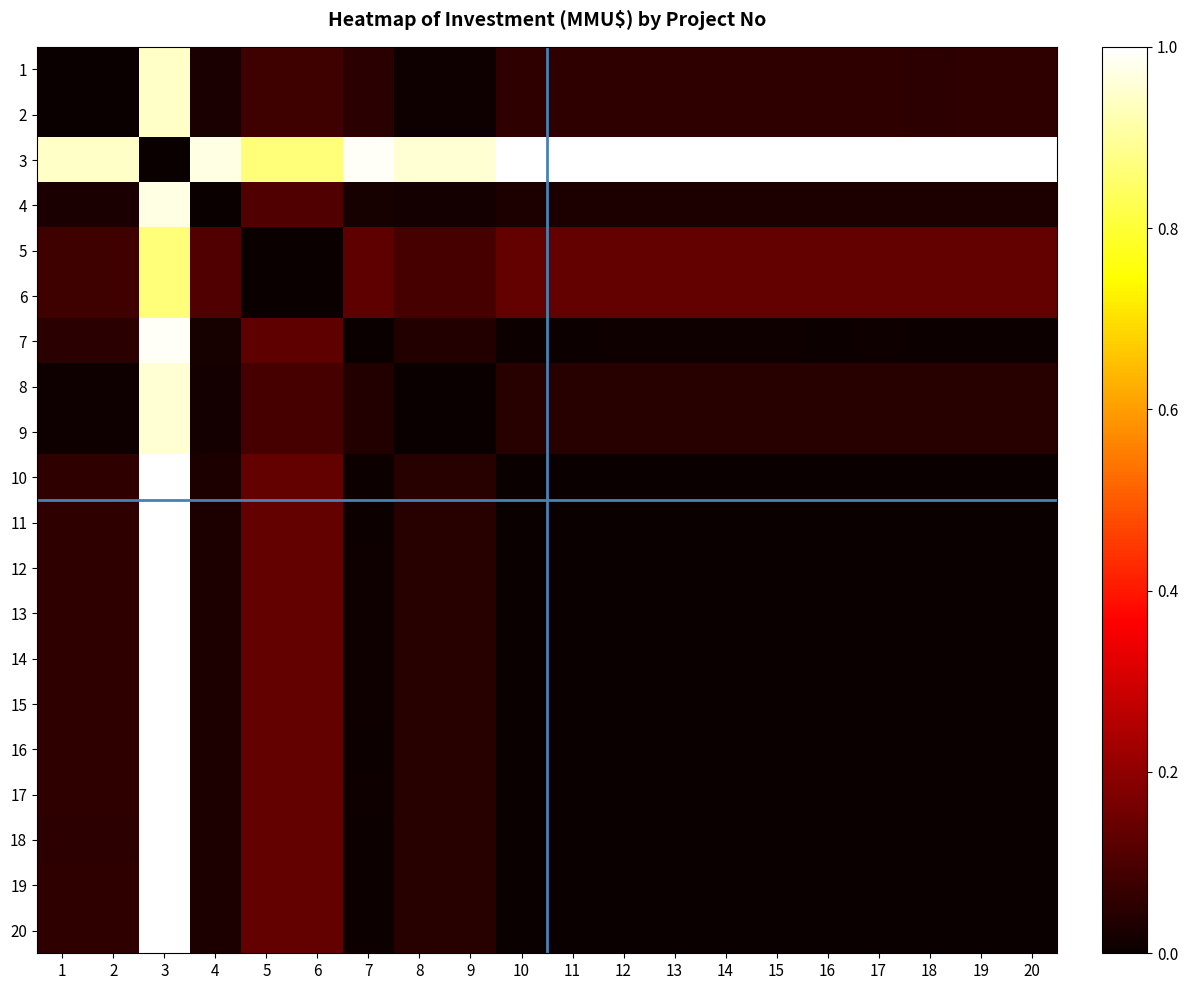

Reading left to right, what are all the values shown in this chart?

1: 1=0.0	2=0.0	3=0.9	4=0.0	5=0.1	6=0.1	7=0.0	8=0.0	9=0.0	10=0.1	11=0.1	12=0.1	13=0.1	14=0.1	15=0.1	16=0.1	17=0.1	18=0.1	19=0.1	20=0.1
2: 1=0.0	2=0.0	3=0.9	4=0.0	5=0.1	6=0.1	7=0.0	8=0.0	9=0.0	10=0.1	11=0.1	12=0.1	13=0.1	14=0.1	15=0.1	16=0.1	17=0.1	18=0.1	19=0.1	20=0.1
3: 1=0.9	2=0.9	3=0.0	4=1.0	5=0.9	6=0.9	7=1.0	8=1.0	9=1.0	10=1.0	11=1.0	12=1.0	13=1.0	14=1.0	15=1.0	16=1.0	17=1.0	18=1.0	19=1.0	20=1.0
4: 1=0.0	2=0.0	3=1.0	4=0.0	5=0.1	6=0.1	7=0.0	8=0.0	9=0.0	10=0.0	11=0.0	12=0.0	13=0.0	14=0.0	15=0.0	16=0.0	17=0.0	18=0.0	19=0.0	20=0.0
5: 1=0.1	2=0.1	3=0.9	4=0.1	5=0.0	6=0.0	7=0.1	8=0.1	9=0.1	10=0.1	11=0.1	12=0.1	13=0.1	14=0.1	15=0.1	16=0.1	17=0.1	18=0.1	19=0.1	20=0.1
6: 1=0.1	2=0.1	3=0.9	4=0.1	5=0.0	6=0.0	7=0.1	8=0.1	9=0.1	10=0.1	11=0.1	12=0.1	13=0.1	14=0.1	15=0.1	16=0.1	17=0.1	18=0.1	19=0.1	20=0.1
7: 1=0.0	2=0.0	3=1.0	4=0.0	5=0.1	6=0.1	7=0.0	8=0.0	9=0.0	10=0.0	11=0.0	12=0.0	13=0.0	14=0.0	15=0.0	16=0.0	17=0.0	18=0.0	19=0.0	20=0.0
8: 1=0.0	2=0.0	3=1.0	4=0.0	5=0.1	6=0.1	7=0.0	8=0.0	9=0.0	10=0.0	11=0.0	12=0.0	13=0.0	14=0.0	15=0.0	16=0.0	17=0.0	18=0.0	19=0.0	20=0.0
9: 1=0.0	2=0.0	3=1.0	4=0.0	5=0.1	6=0.1	7=0.0	8=0.0	9=0.0	10=0.0	11=0.0	12=0.0	13=0.0	14=0.0	15=0.0	16=0.0	17=0.0	18=0.0	19=0.0	20=0.0
10: 1=0.1	2=0.1	3=1.0	4=0.0	5=0.1	6=0.1	7=0.0	8=0.0	9=0.0	10=0.0	11=0.0	12=0.0	13=0.0	14=0.0	15=0.0	16=0.0	17=0.0	18=0.0	19=0.0	20=0.0
11: 1=0.1	2=0.1	3=1.0	4=0.0	5=0.1	6=0.1	7=0.0	8=0.0	9=0.0	10=0.0	11=0.0	12=0.0	13=0.0	14=0.0	15=0.0	16=0.0	17=0.0	18=0.0	19=0.0	20=0.0
12: 1=0.1	2=0.1	3=1.0	4=0.0	5=0.1	6=0.1	7=0.0	8=0.0	9=0.0	10=0.0	11=0.0	12=0.0	13=0.0	14=0.0	15=0.0	16=0.0	17=0.0	18=0.0	19=0.0	20=0.0
13: 1=0.1	2=0.1	3=1.0	4=0.0	5=0.1	6=0.1	7=0.0	8=0.0	9=0.0	10=0.0	11=0.0	12=0.0	13=0.0	14=0.0	15=0.0	16=0.0	17=0.0	18=0.0	19=0.0	20=0.0
14: 1=0.1	2=0.1	3=1.0	4=0.0	5=0.1	6=0.1	7=0.0	8=0.0	9=0.0	10=0.0	11=0.0	12=0.0	13=0.0	14=0.0	15=0.0	16=0.0	17=0.0	18=0.0	19=0.0	20=0.0
15: 1=0.1	2=0.1	3=1.0	4=0.0	5=0.1	6=0.1	7=0.0	8=0.0	9=0.0	10=0.0	11=0.0	12=0.0	13=0.0	14=0.0	15=0.0	16=0.0	17=0.0	18=0.0	19=0.0	20=0.0
16: 1=0.1	2=0.1	3=1.0	4=0.0	5=0.1	6=0.1	7=0.0	8=0.0	9=0.0	10=0.0	11=0.0	12=0.0	13=0.0	14=0.0	15=0.0	16=0.0	17=0.0	18=0.0	19=0.0	20=0.0
17: 1=0.1	2=0.1	3=1.0	4=0.0	5=0.1	6=0.1	7=0.0	8=0.0	9=0.0	10=0.0	11=0.0	12=0.0	13=0.0	14=0.0	15=0.0	16=0.0	17=0.0	18=0.0	19=0.0	20=0.0
18: 1=0.1	2=0.1	3=1.0	4=0.0	5=0.1	6=0.1	7=0.0	8=0.0	9=0.0	10=0.0	11=0.0	12=0.0	13=0.0	14=0.0	15=0.0	16=0.0	17=0.0	18=0.0	19=0.0	20=0.0
19: 1=0.1	2=0.1	3=1.0	4=0.0	5=0.1	6=0.1	7=0.0	8=0.0	9=0.0	10=0.0	11=0.0	12=0.0	13=0.0	14=0.0	15=0.0	16=0.0	17=0.0	18=0.0	19=0.0	20=0.0
20: 1=0.1	2=0.1	3=1.0	4=0.0	5=0.1	6=0.1	7=0.0	8=0.0	9=0.0	10=0.0	11=0.0	12=0.0	13=0.0	14=0.0	15=0.0	16=0.0	17=0.0	18=0.0	19=0.0	20=0.0